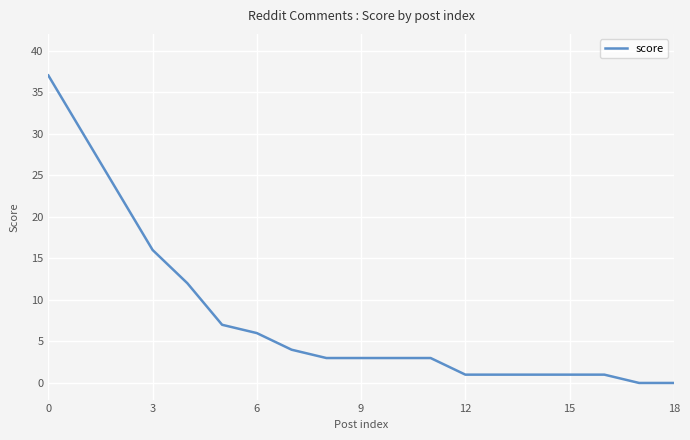

What is the greatest value displayed?

37